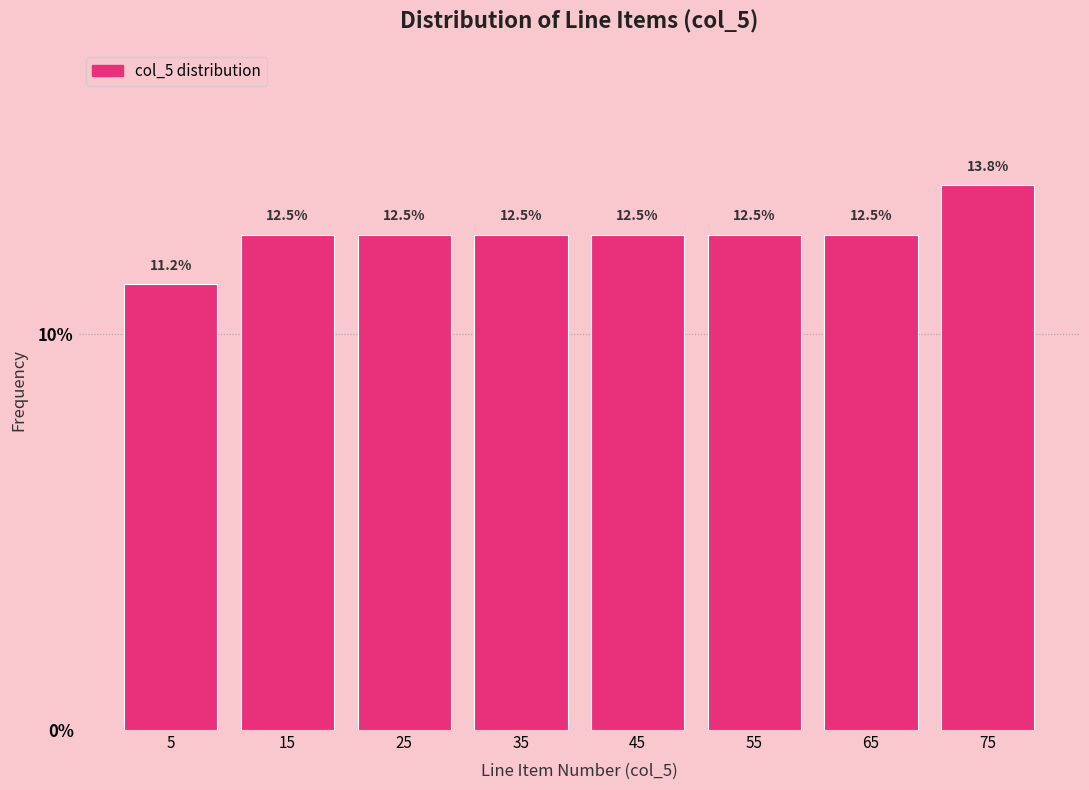

What is the height of the bar covering 70 to 80 on the x-axis?

13.8